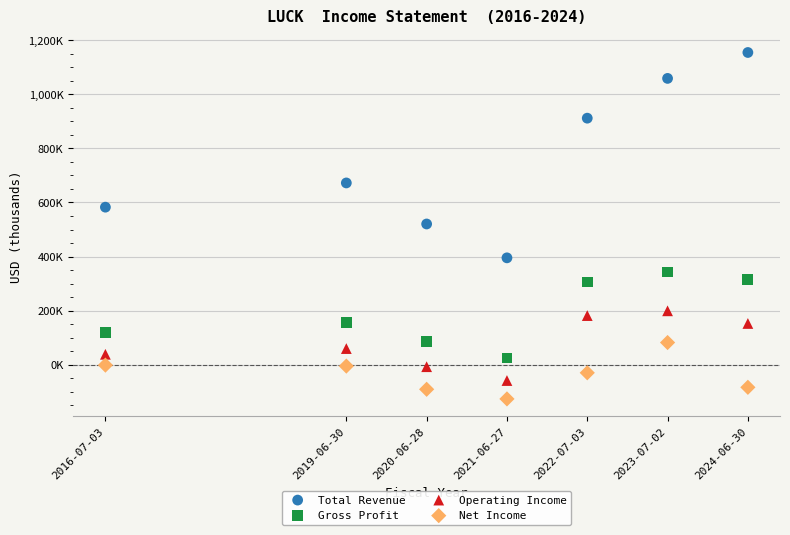

Which series reaches the minimum Y coordinate?

Net Income